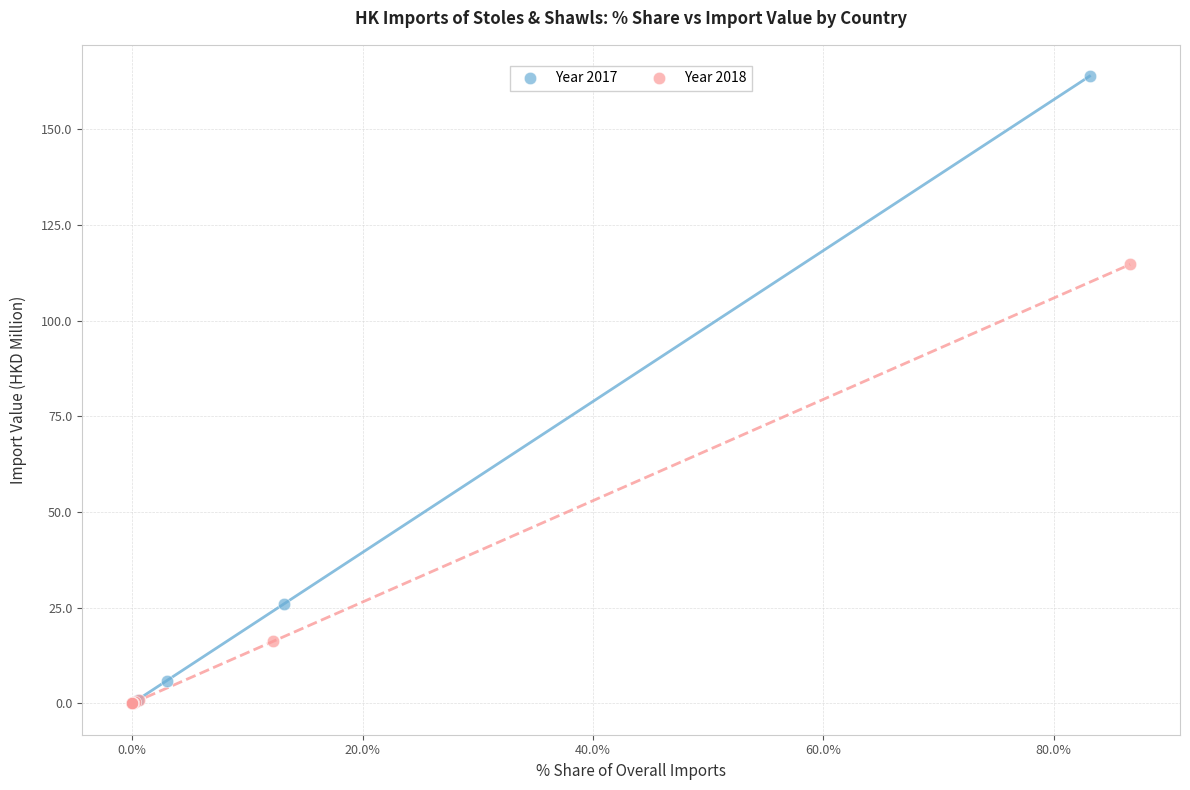

What are all the series names shown in the legend?

Year 2017, Year 2018